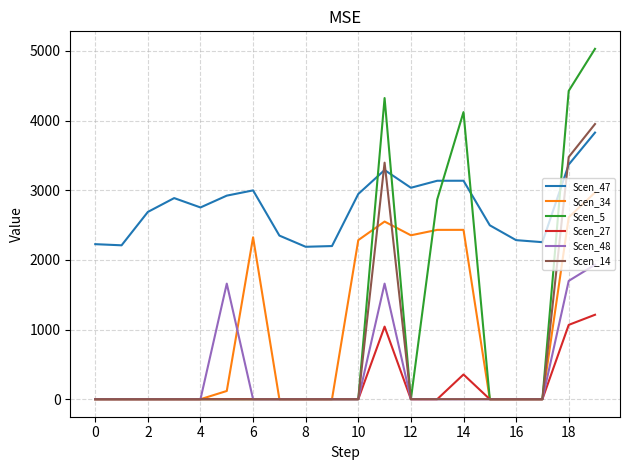

Which series has the largest range (max minus min)?

Scen_5